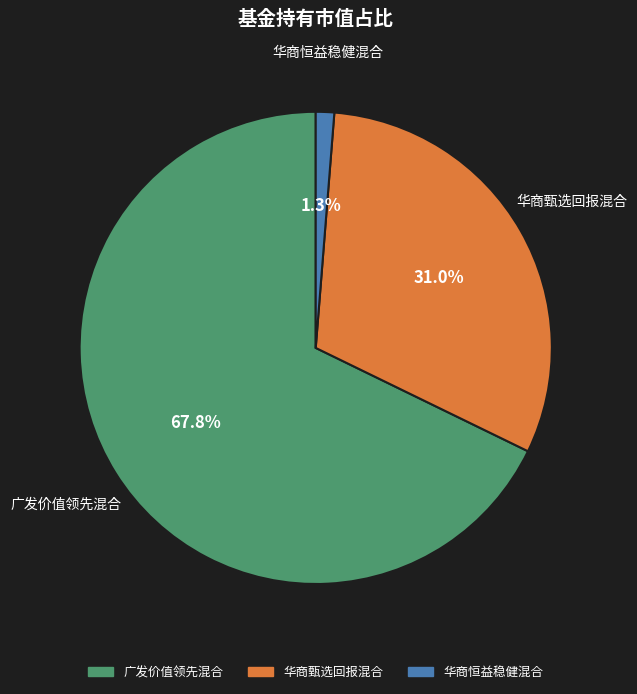

To the nearest percent, what is the average slice percentage?

33%